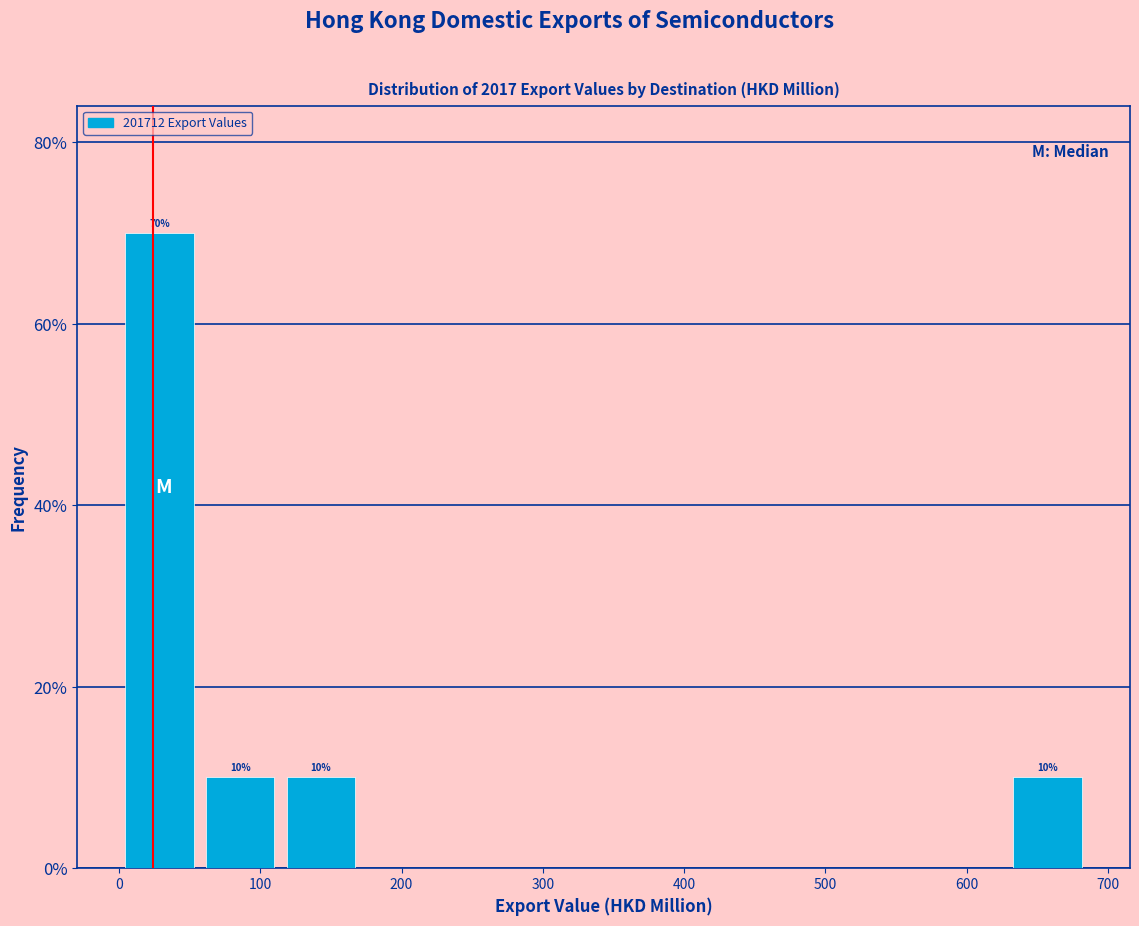

Over which range of the x-axis is the bar tallest?

0 to 60